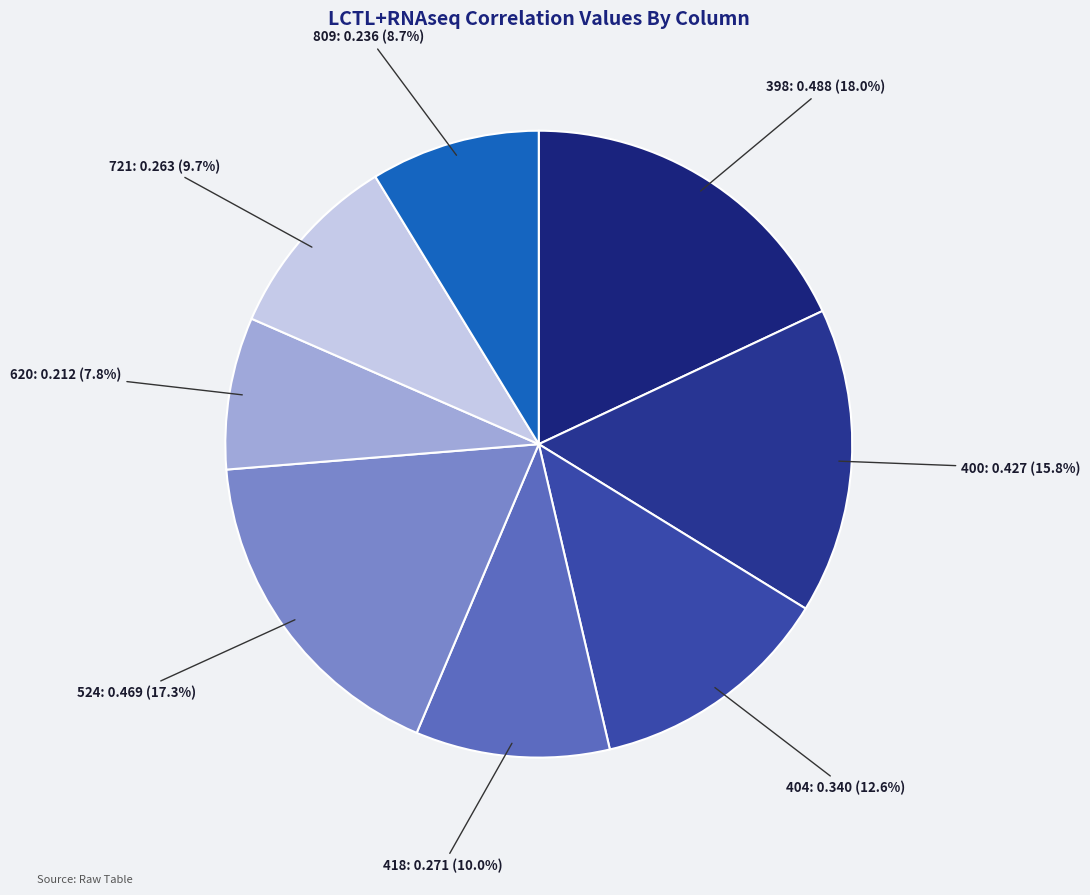

Does 404 represent more than half of the total?

No